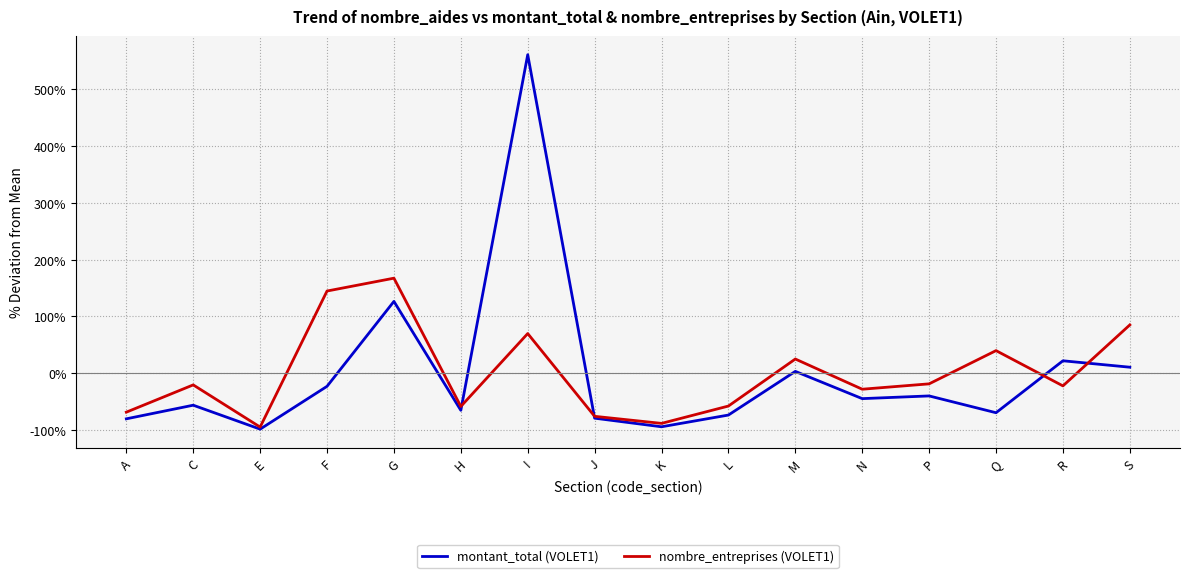

Does the chart display data point markers on the line(s)?

No